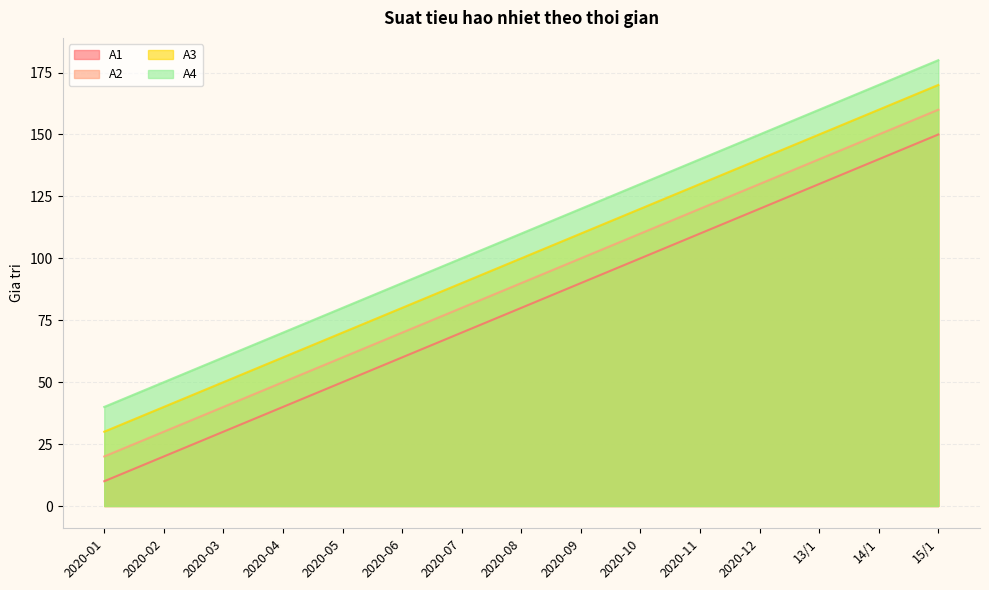

Which series has the widest spread of values?

A1